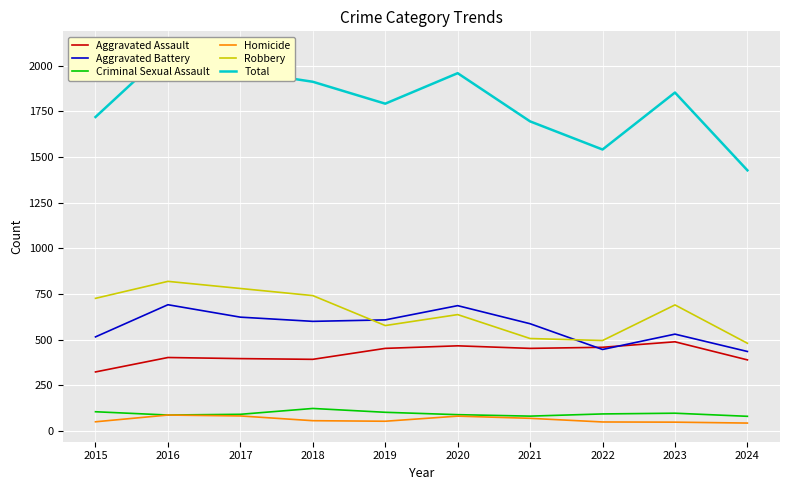

What is the spread (max minus min) of values at 2016?

1999